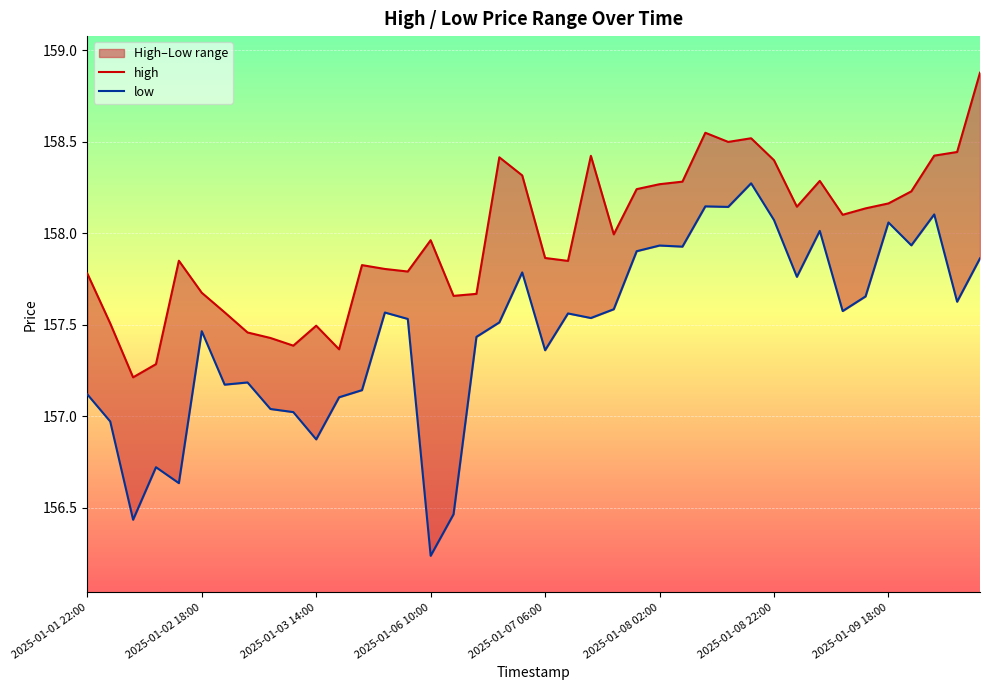

Reading left to right, what are all the values shown in this chart?

high: 157.8	157.5	157.2	157.3	157.8	157.7	157.6	157.5	157.4	157.4	157.5	157.4	157.8	157.8	157.8	158.0	157.7	157.7	158.4	158.3	157.9	157.8	158.4	158.0	158.2	158.3	158.3	158.5	158.5	158.5	158.4	158.1	158.3	158.1	158.1	158.2	158.2	158.4	158.4	158.9
low: 157.1	157.0	156.4	156.7	156.6	157.5	157.2	157.2	157.0	157.0	156.9	157.1	157.1	157.6	157.5	156.2	156.5	157.4	157.5	157.8	157.4	157.6	157.5	157.6	157.9	157.9	157.9	158.1	158.1	158.3	158.1	157.8	158.0	157.6	157.7	158.1	157.9	158.1	157.6	157.9